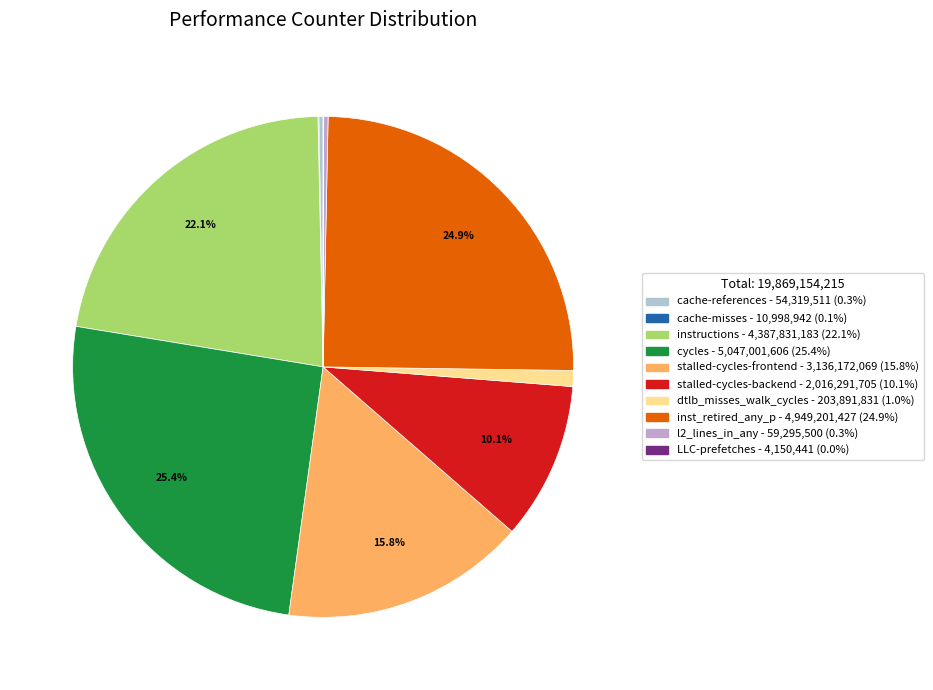

Combined, do cycles and inst_retired_any_p account for over 50%?

Yes